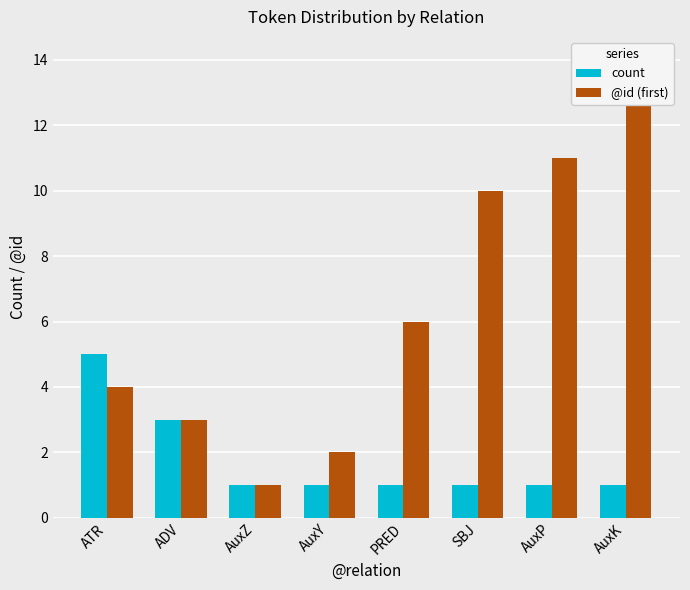

At which label is @id (first) closest to 7?

PRED